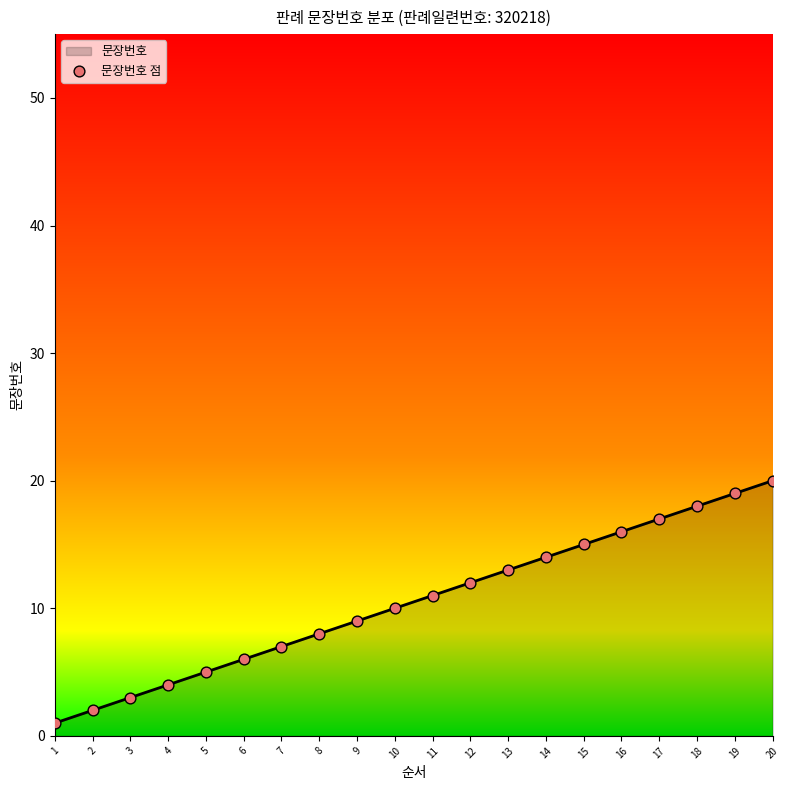

What is the change in value from 8 to 9?

+1